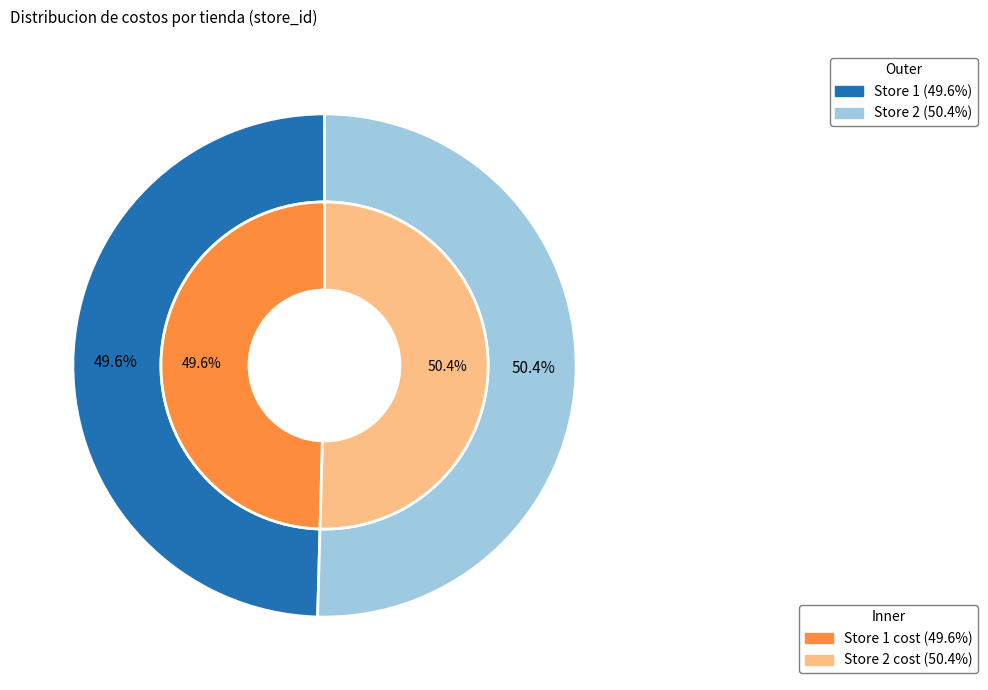

How much of the chart is everything except 1?

50.4%